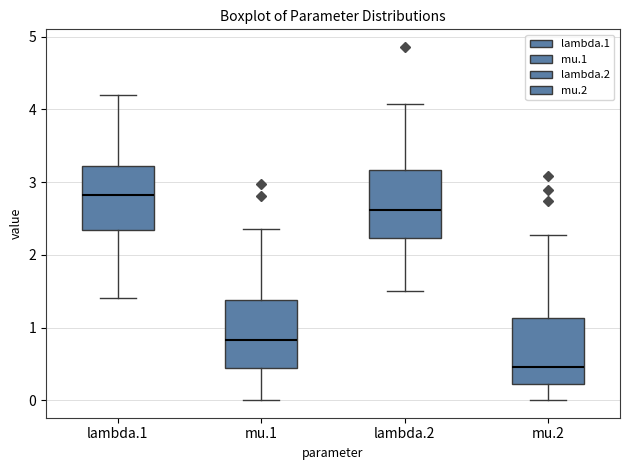

Which box's median line is the lowest?

mu.2